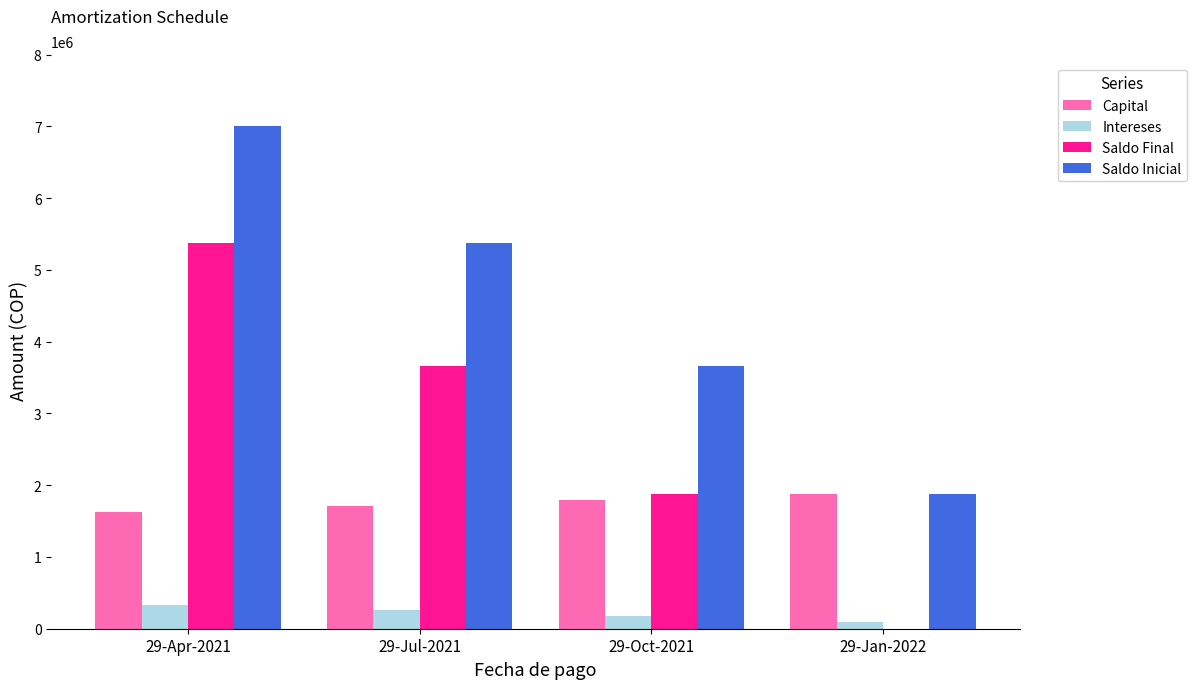

What is the sum of the Saldo Final values at 29-Jul-2021 and 29-Apr-2021?

9032175.0